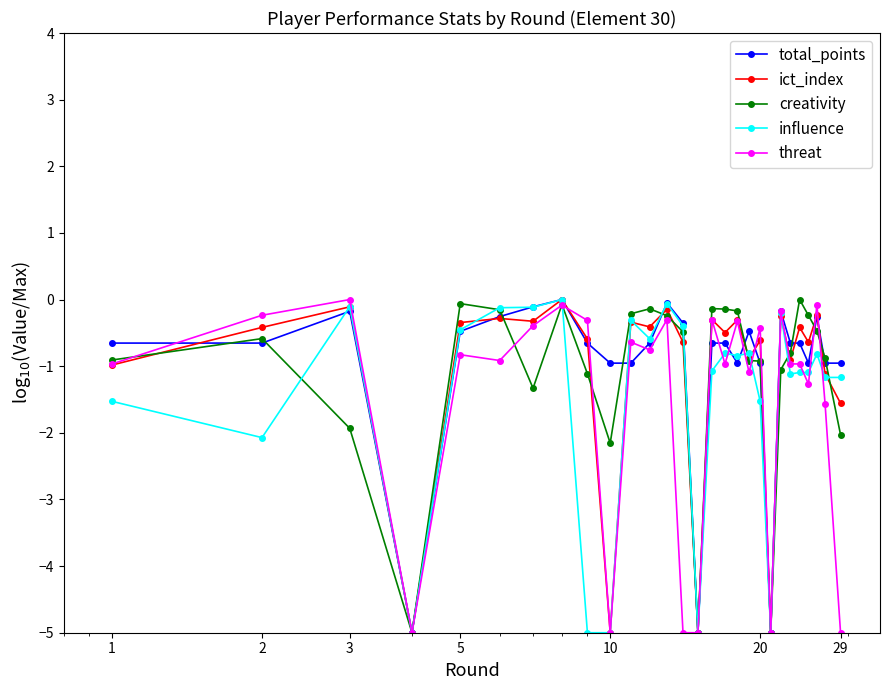

What is the minimum value shown in the chart?

-5.0